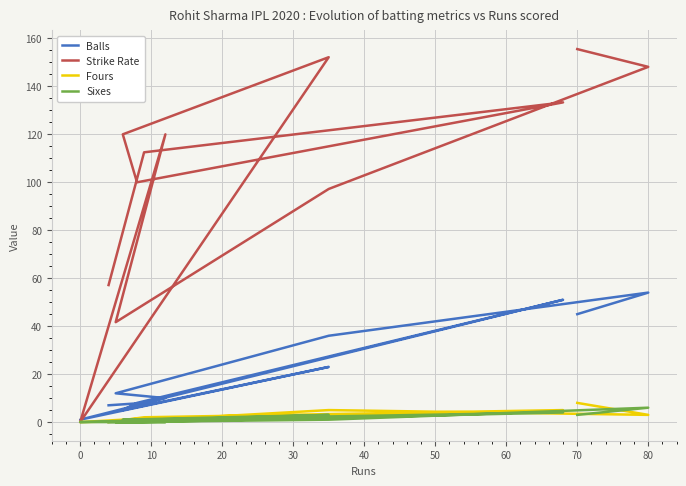

At 60, list the series in order from largest to smallest.

Strike Rate, Balls, Fours, Sixes